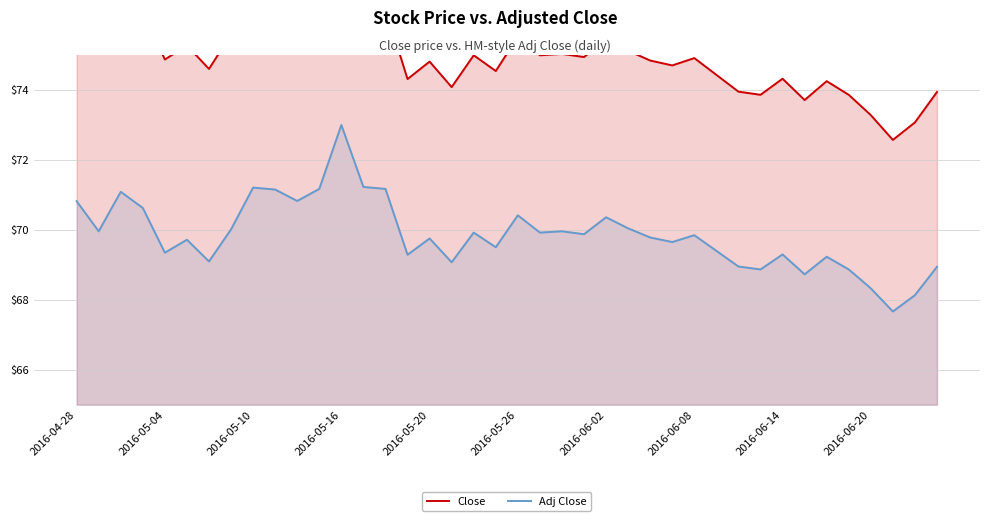

The Adj Close series shows 23.9 at 2016-05-26. True or false?

False